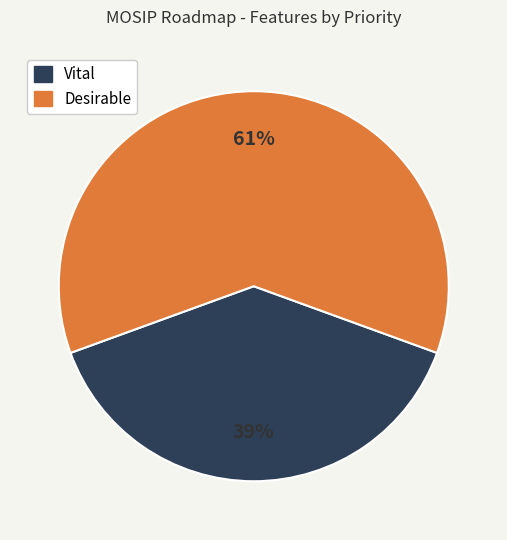

To the nearest percent, what is the average slice percentage?

50%